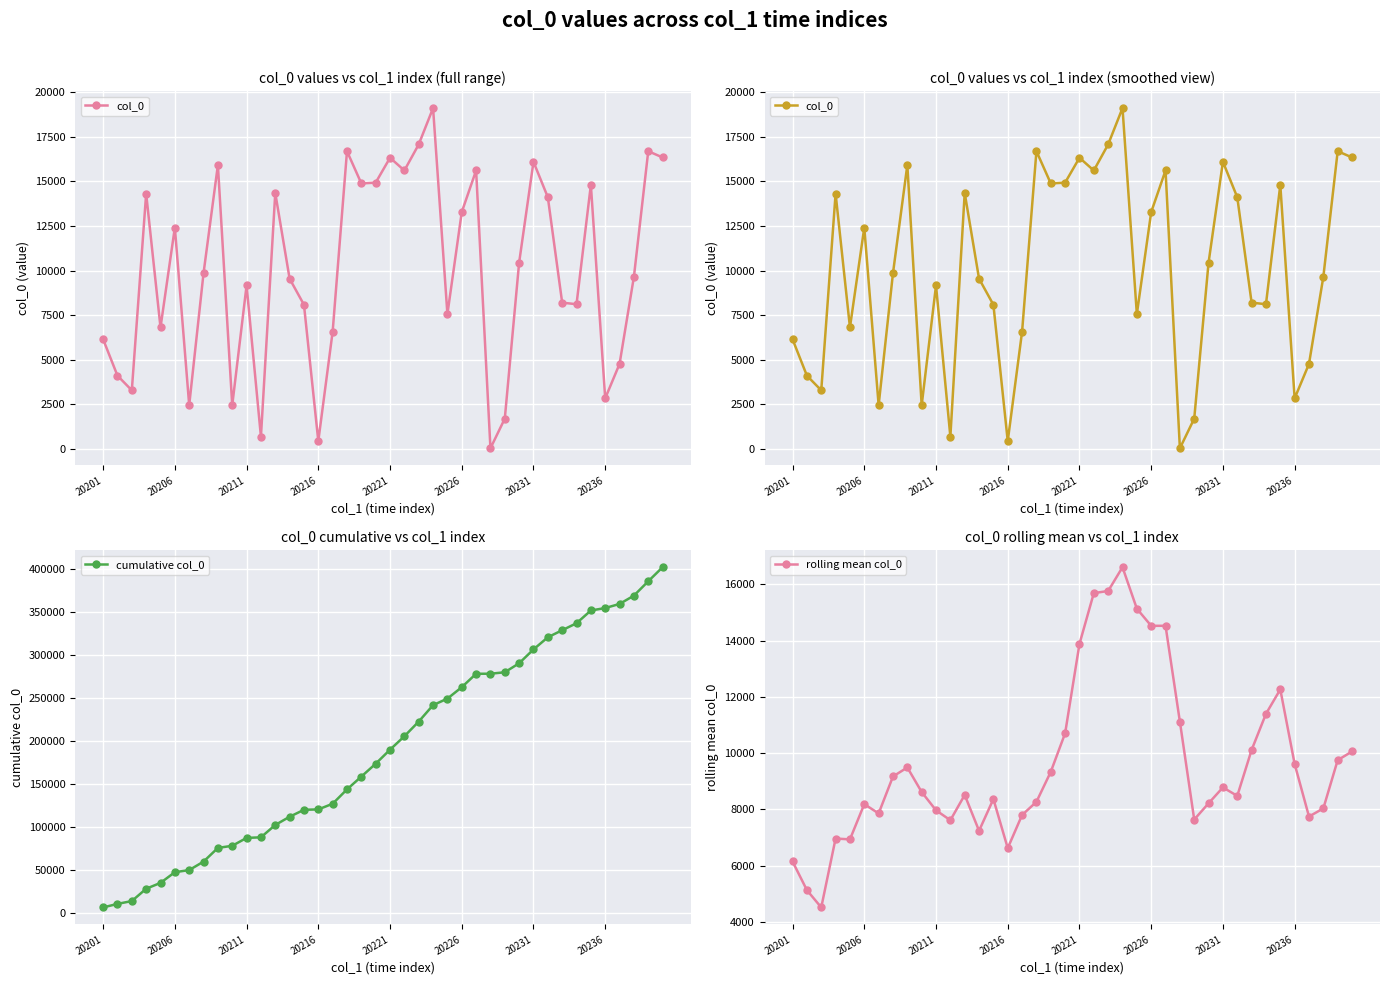

What is the highest value of the cumulative col_0 series?

401546